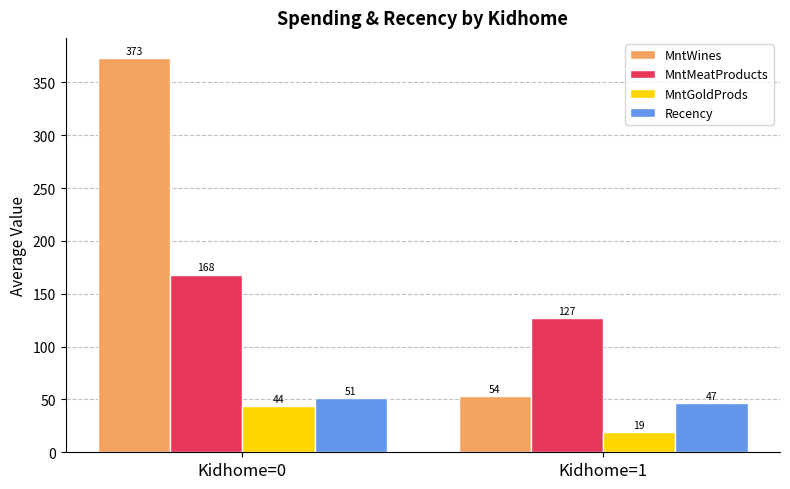

Does the chart contain stacked bars?

No